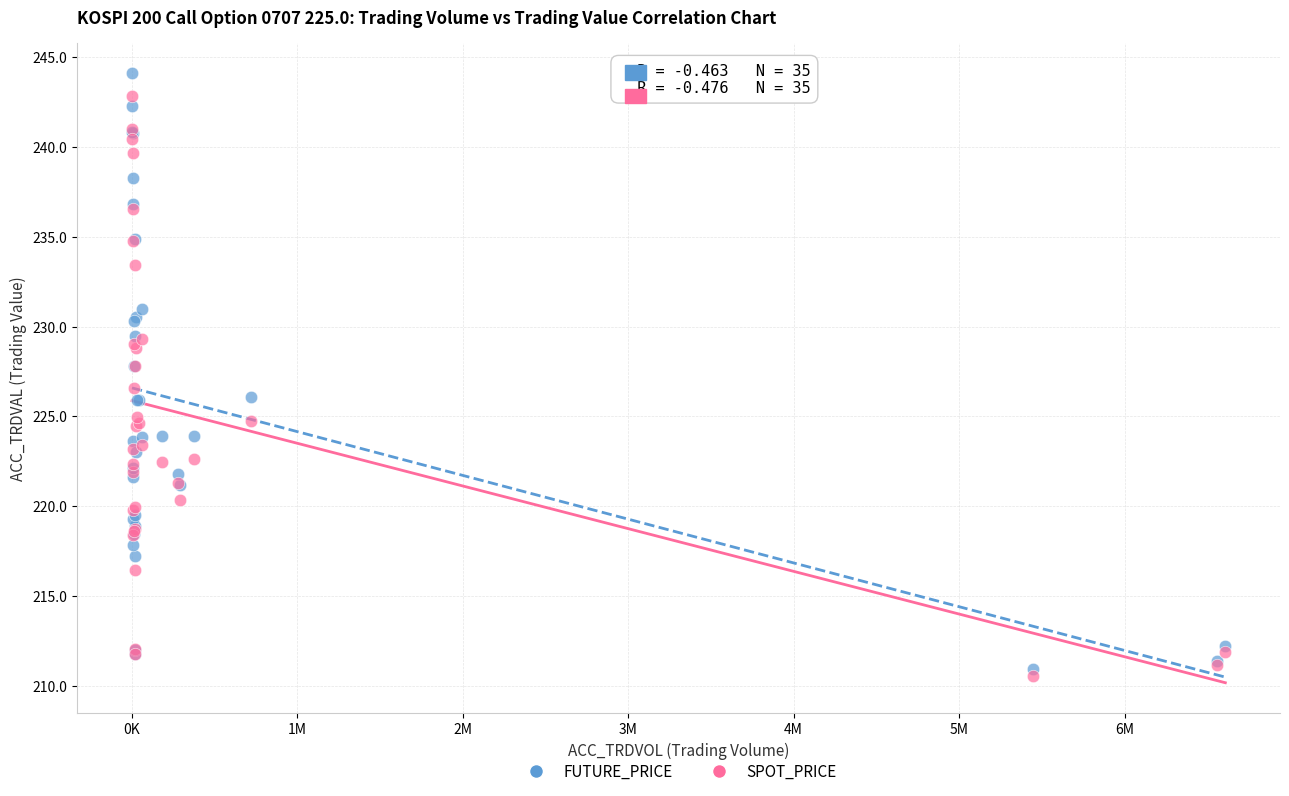

Across all series, what Y value is closest to 227?

226.6